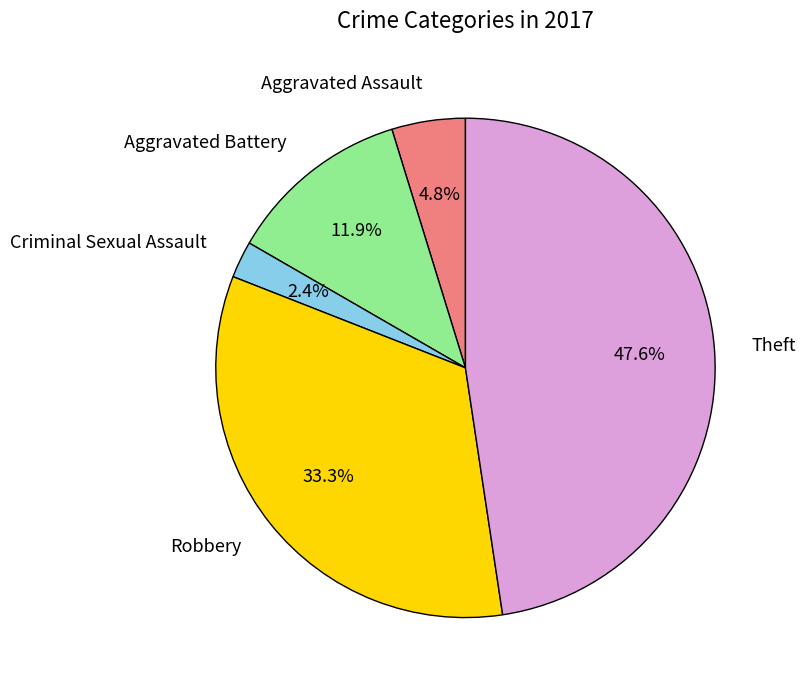

To the nearest percent, what is the combined percentage of Theft and Aggravated Battery?

60%